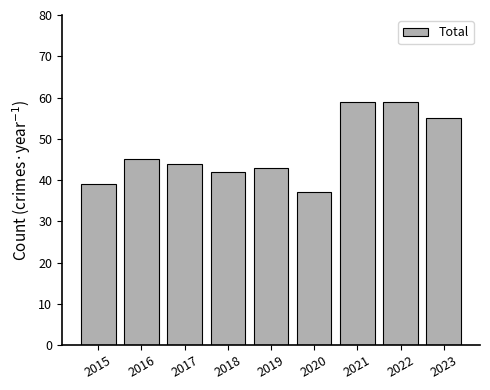

What is the change in value from 2015 to 2018?

+3